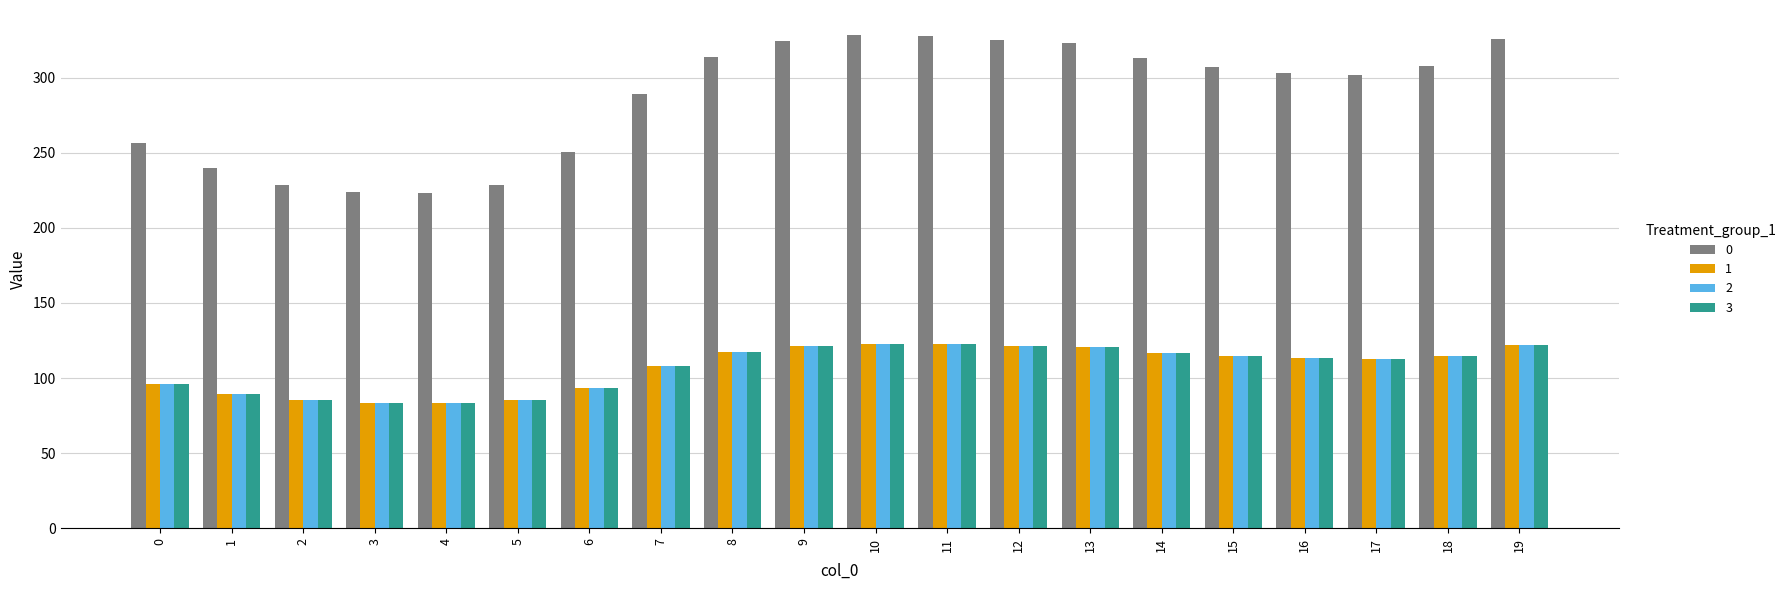

What are all the series names shown in the legend?

0, 1, 2, 3